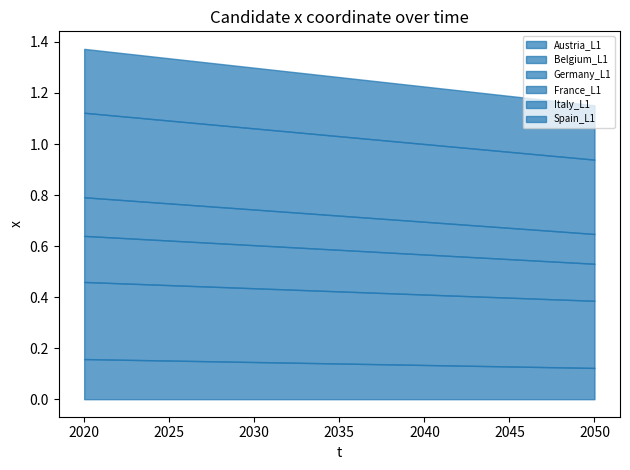

How many lines are shown in the chart?

6